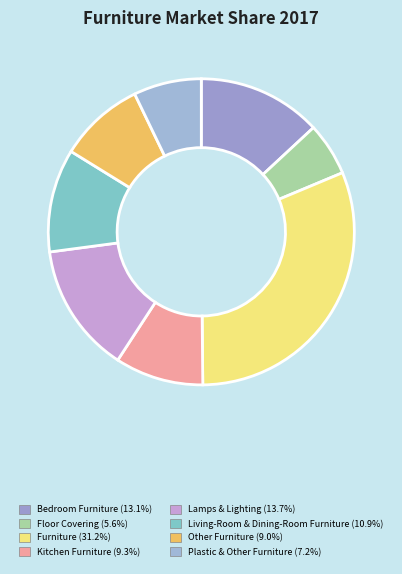

How many slices are in this pie chart?

8